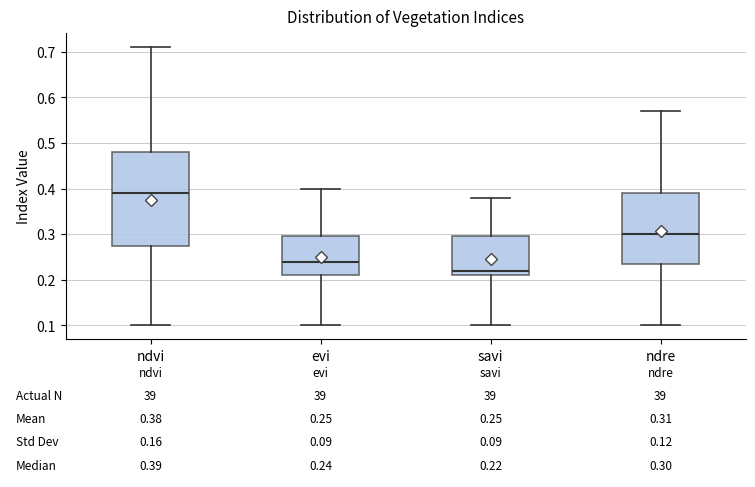

Comparing the boxes themselves (not the whiskers), which one is the tallest?

ndvi